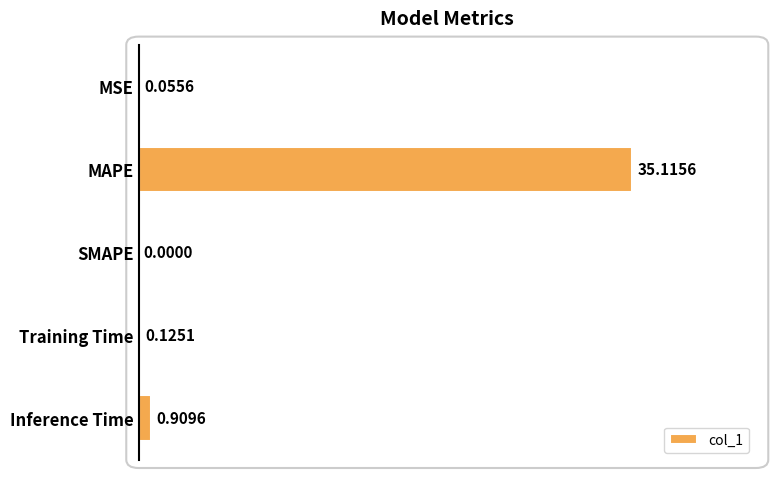

What is the sum of all values?

36.2